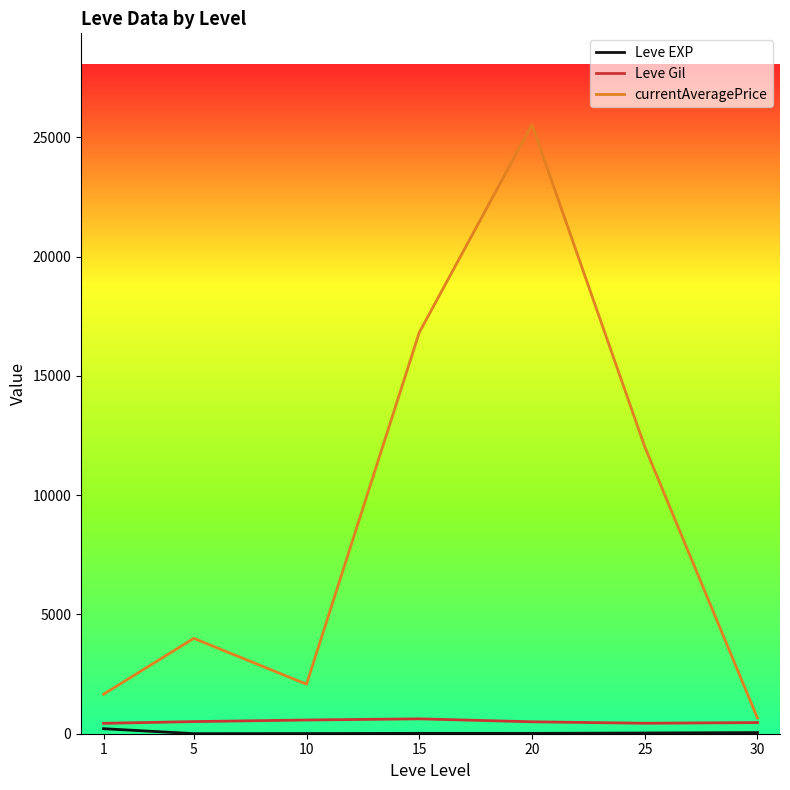

True or false: currentAveragePrice has a value of 2681.4 at 1.

False